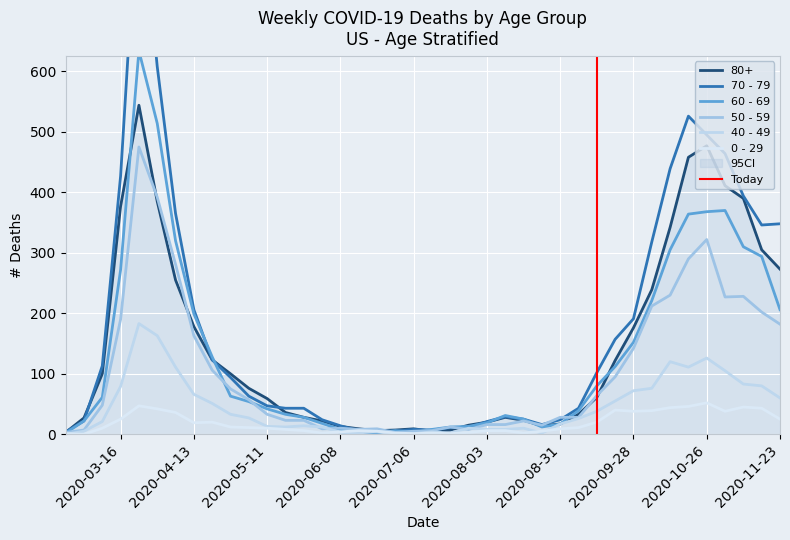

At which label is 60 - 69 closest to 318?

2020-04-06